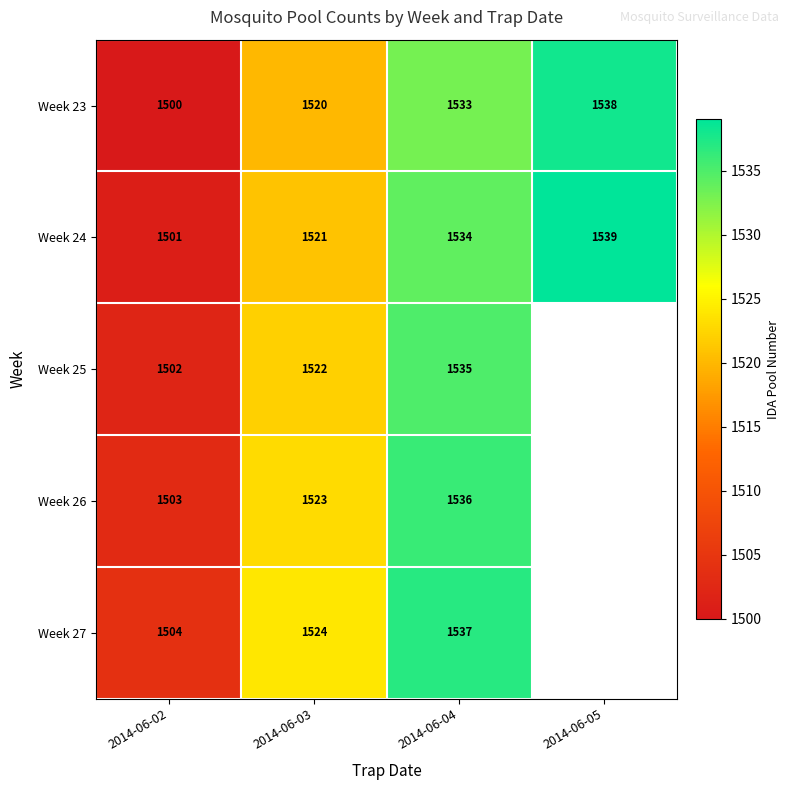

What is the difference between the maximum and minimum values in the Week 23 series?

38